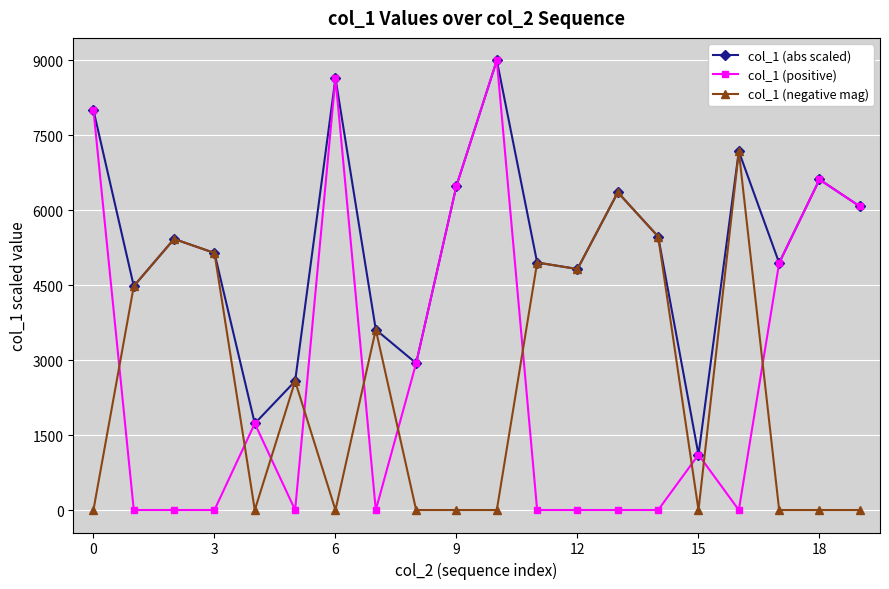

True or false: col_1 (positive) has more than 2 points higher than both neighbors.

True